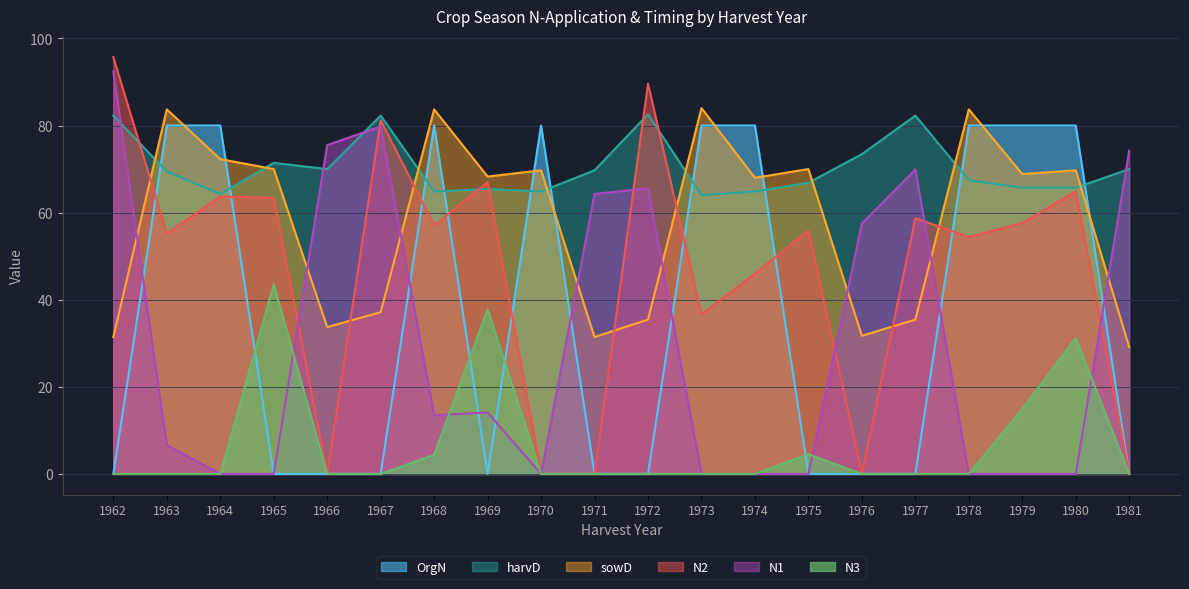

How many values in the N2 series are below 57?

10